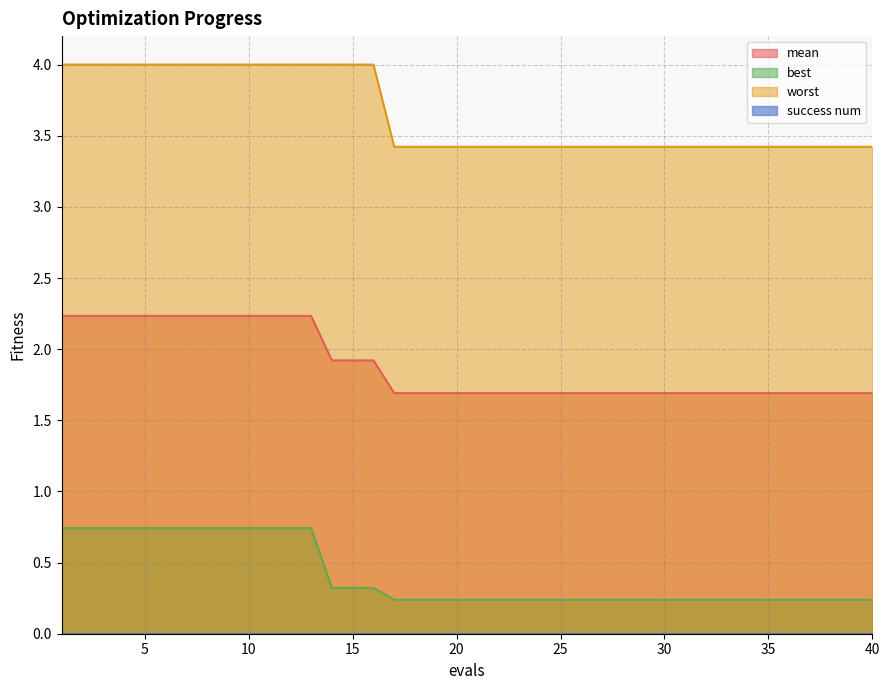

At which category is the sum across all series the highest?

1